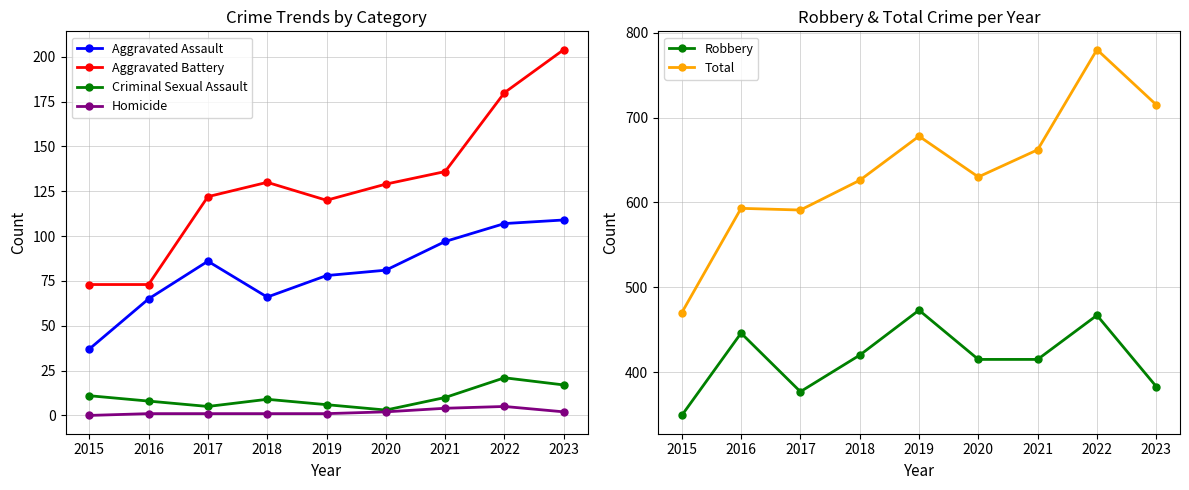

At how many categories does at least one series exceed 54?

9